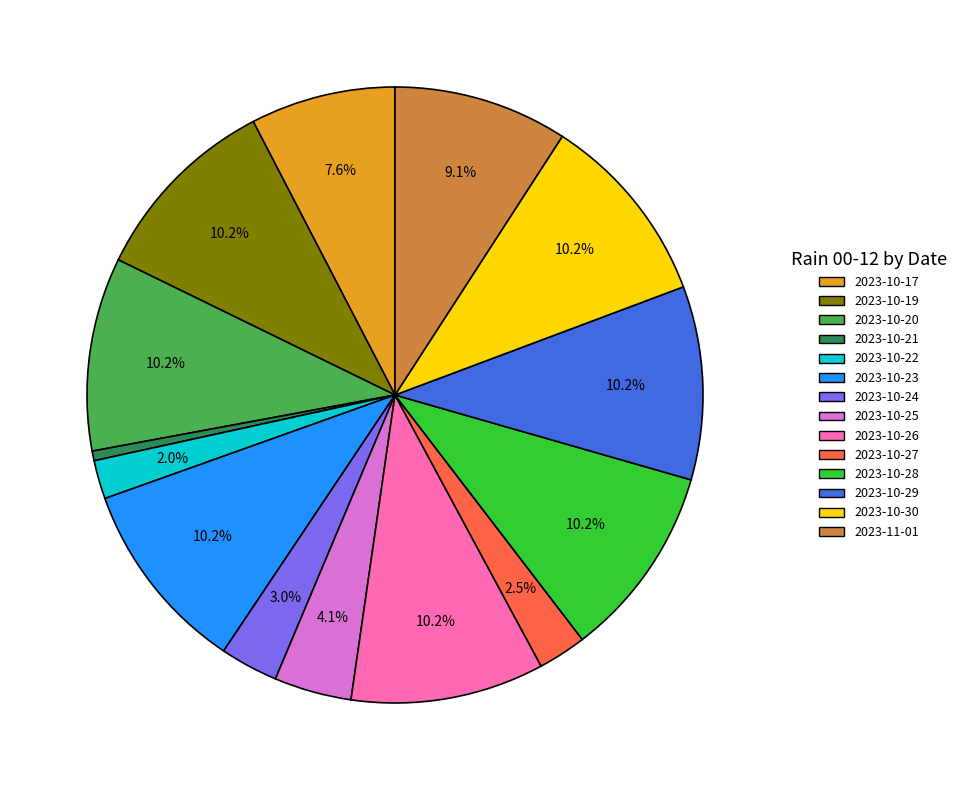

Does any single category account for the majority?

No